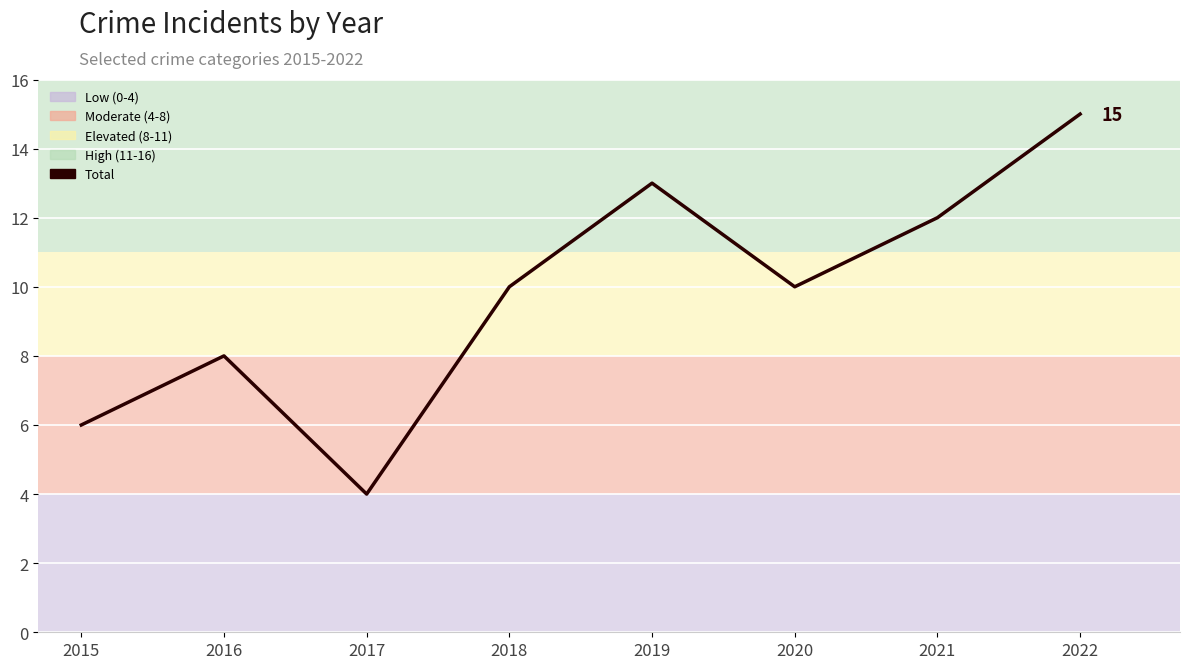

What is the change in value from 2016 to 2022?

+7